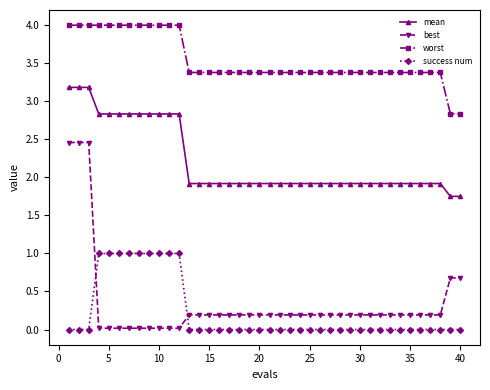

True or false: mean and best cross at least once.

False